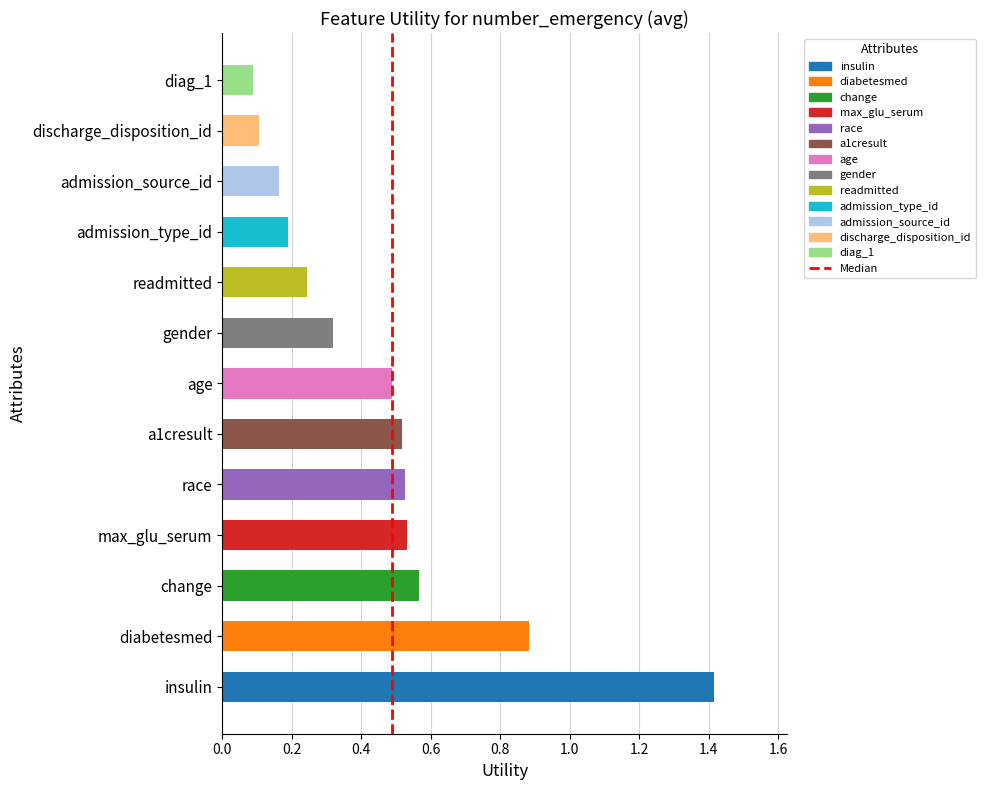

Count the number of categories in the chart.

13